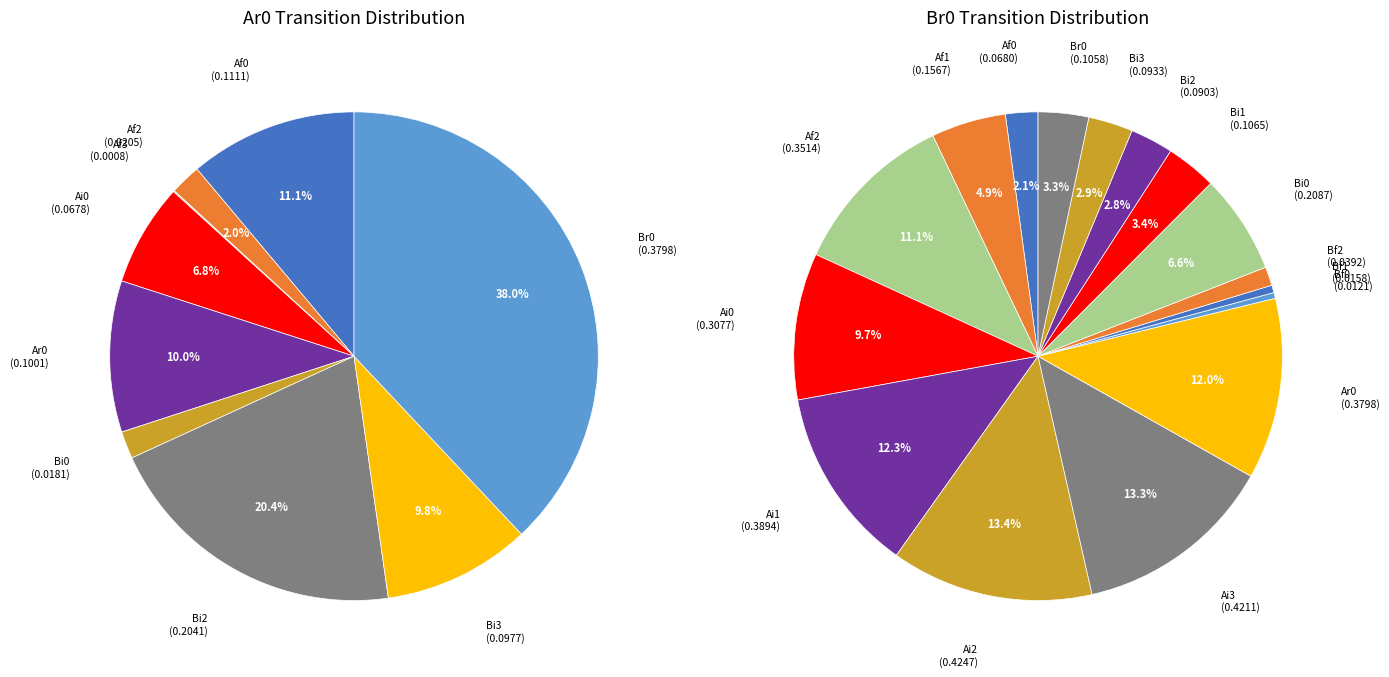

Do 4 and 8 together represent more than half of the pie?

No